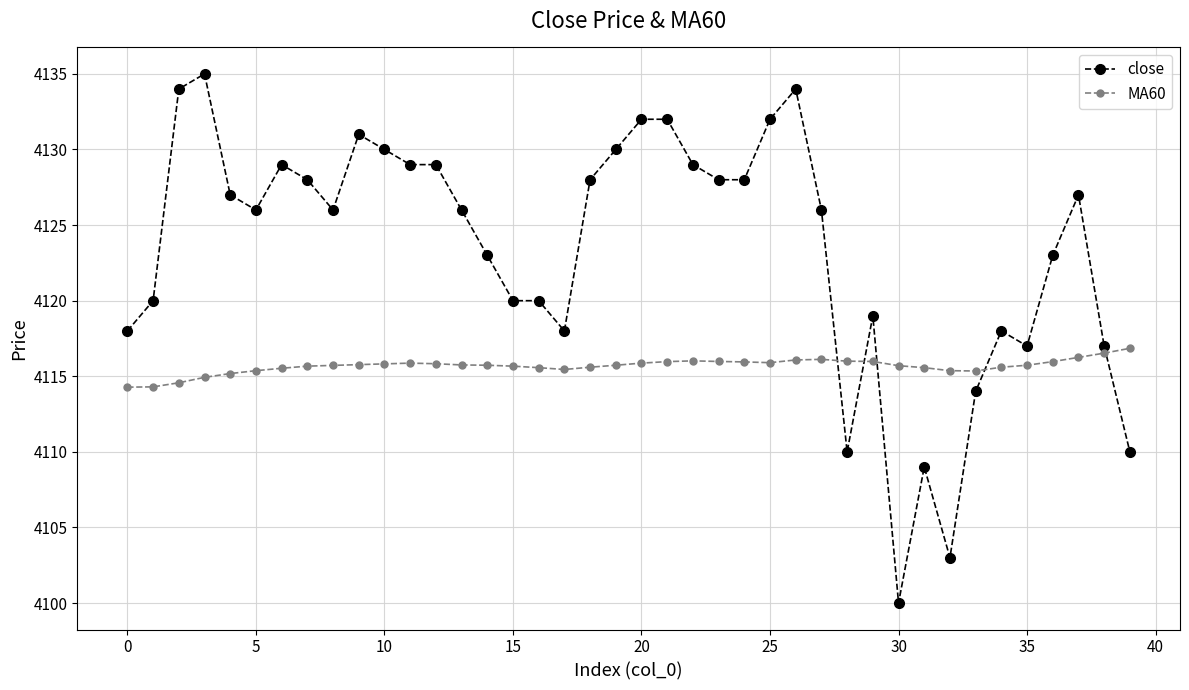

What is the sum of all close values?

164935.0